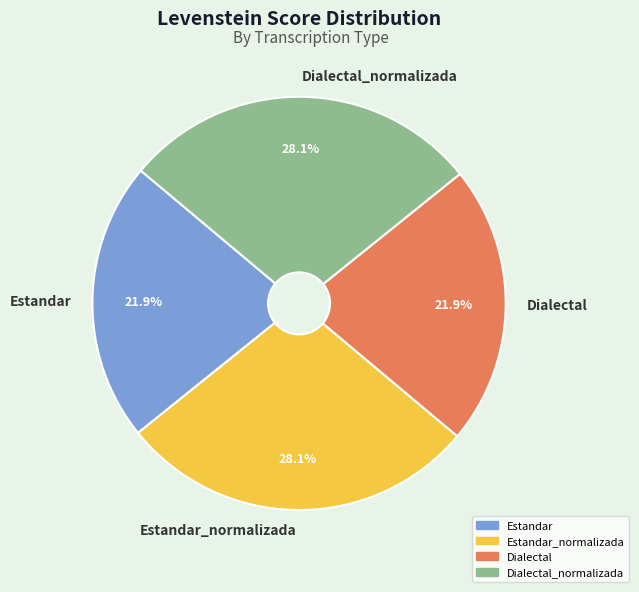

What percentage do Estandar_normalizada and Estandar together represent?

50.0%